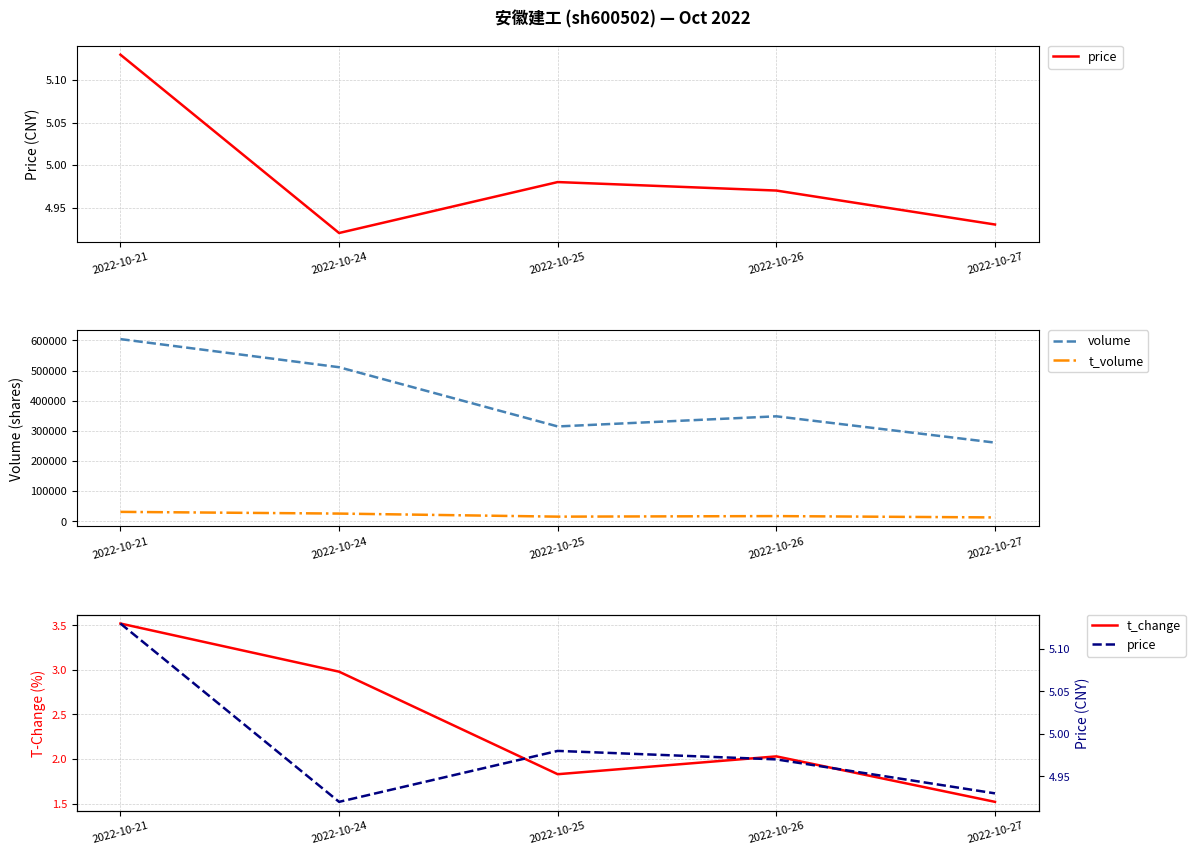

Read the volume value at 2022-10-21.

604301